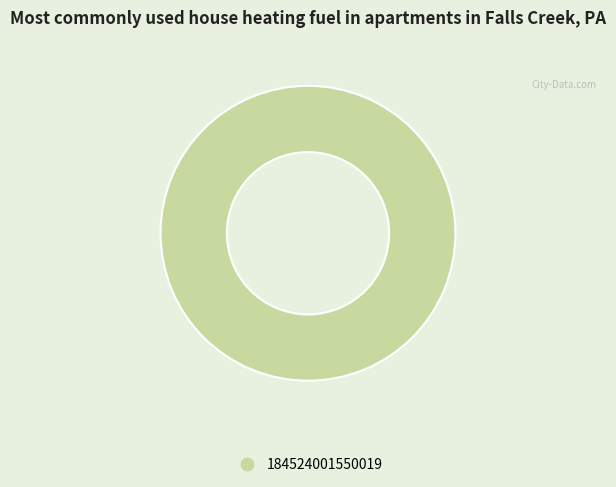

Is there a majority slice in this chart?

Yes